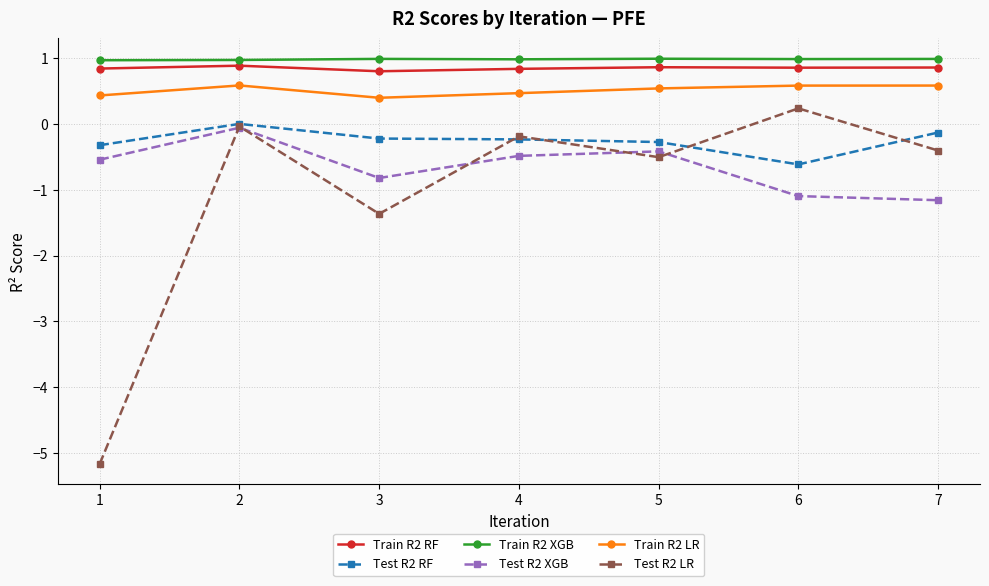

What is the average value of the Train R2 RF series?

0.9